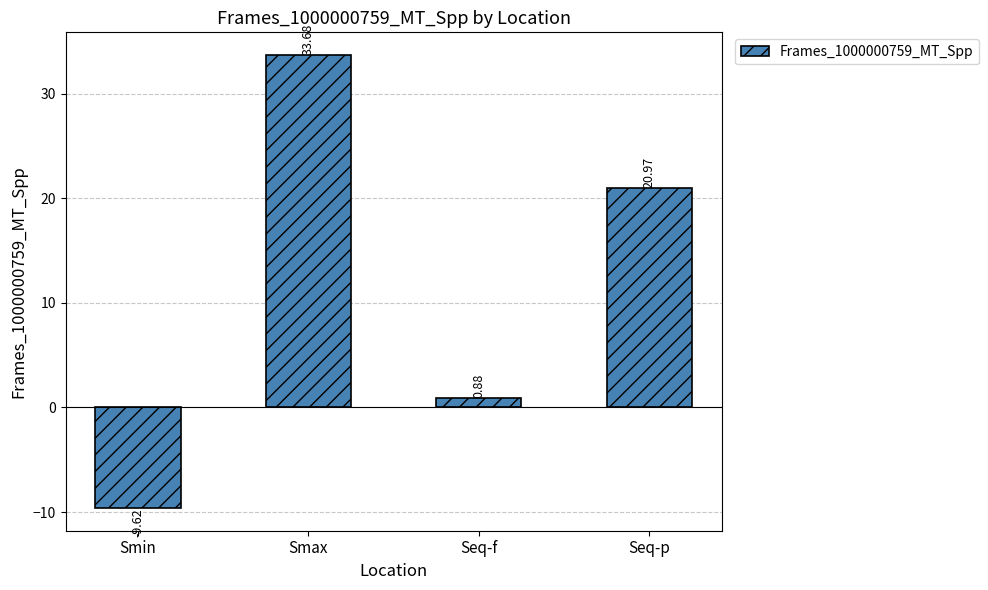

Which category has the lowest value across all series?

Smin